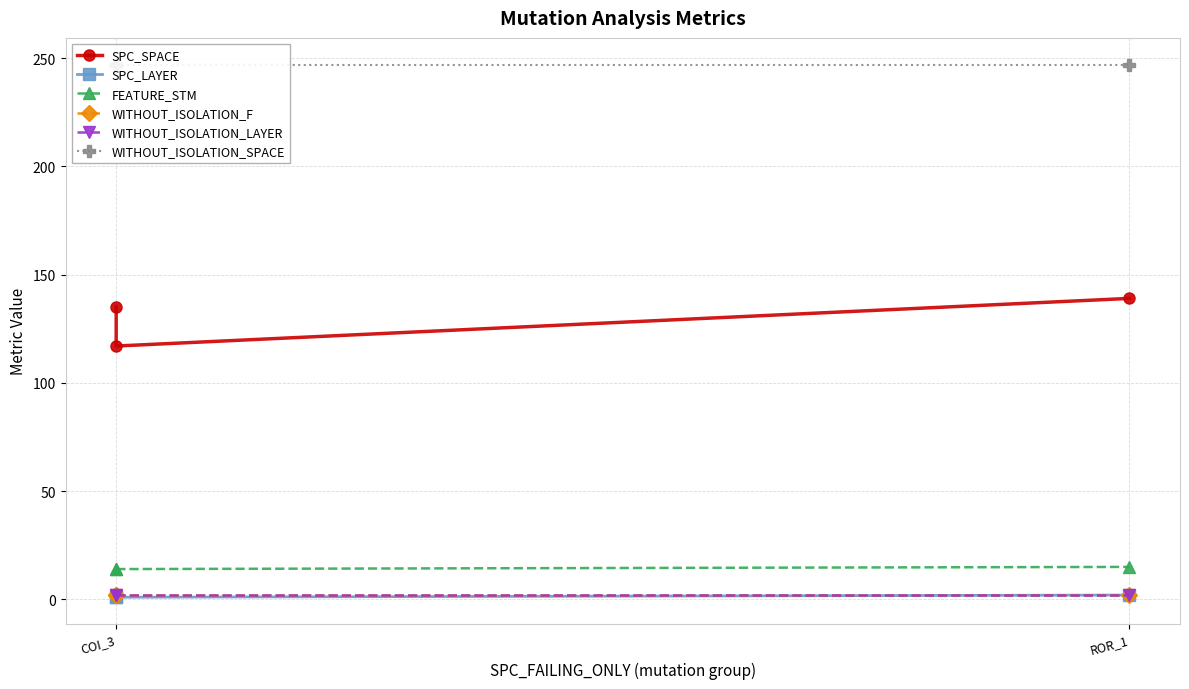

Which series has the largest total across all categories?

WITHOUT_ISOLATION_SPACE